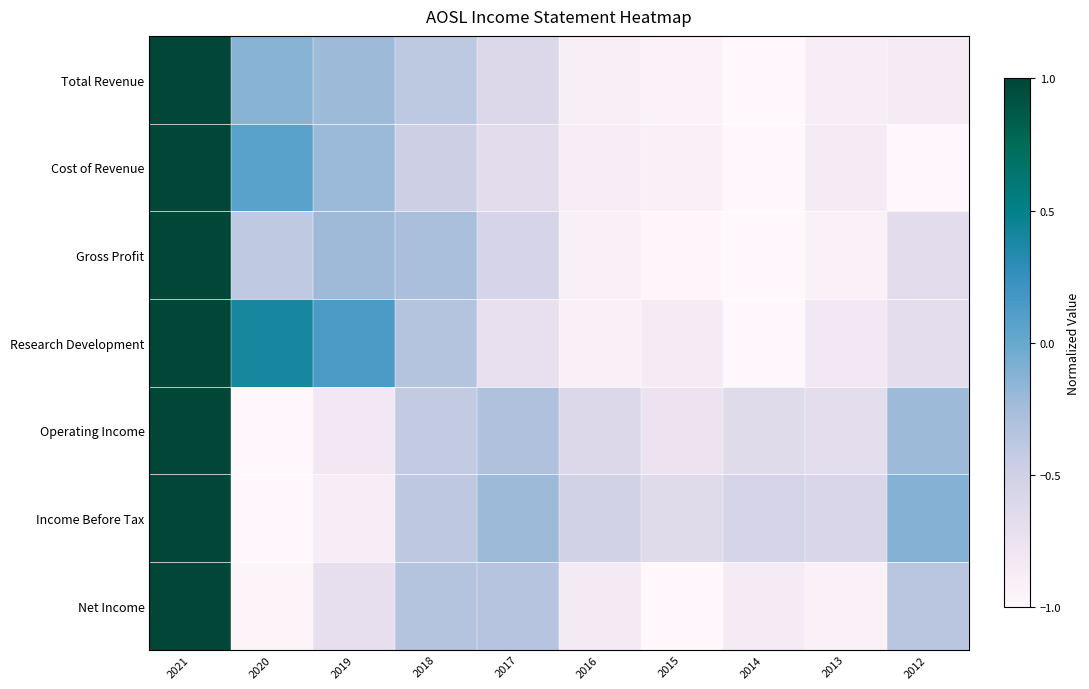

Which label corresponds to the smallest value in the chart?

2014